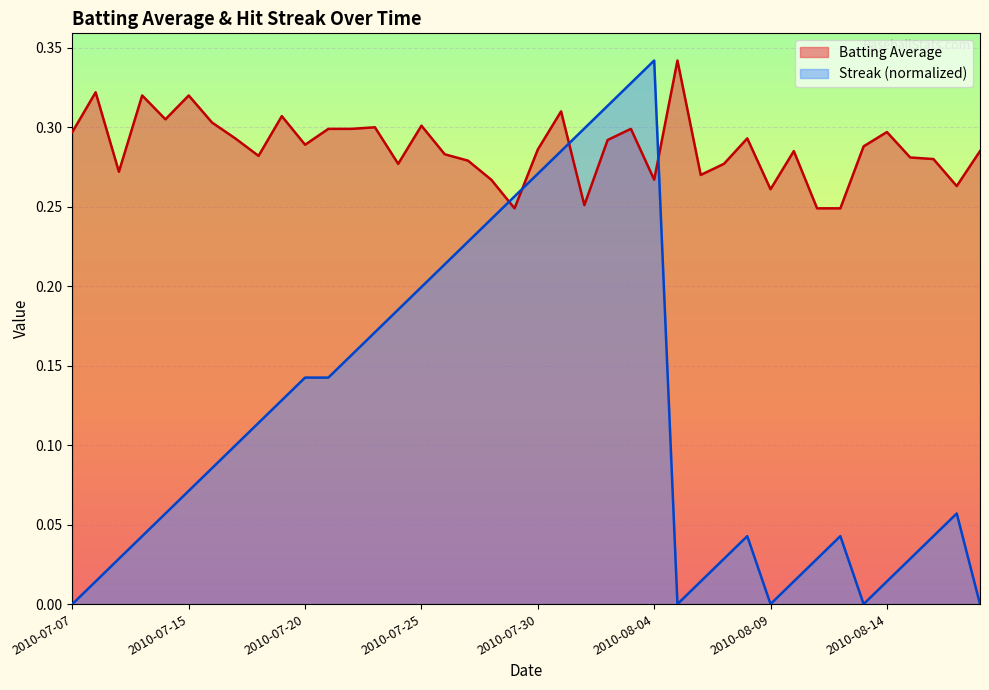

What is the difference between the maximum and minimum values in the Streak series?

0.3